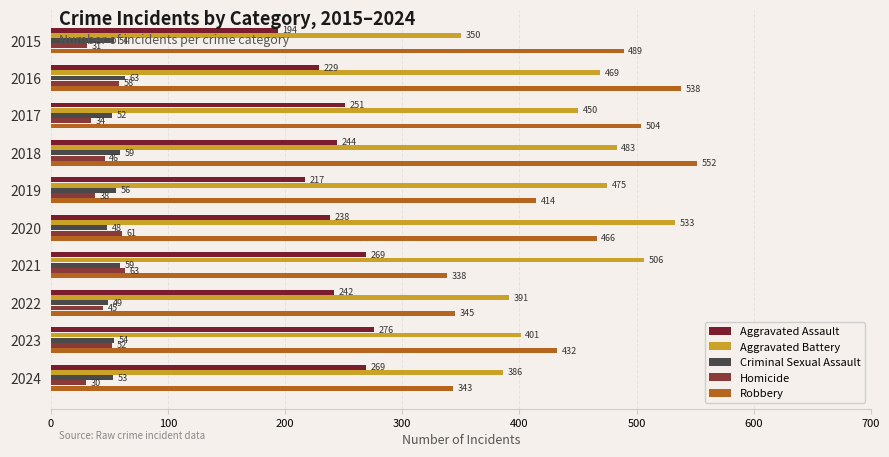

How many series are shown in this chart?

5